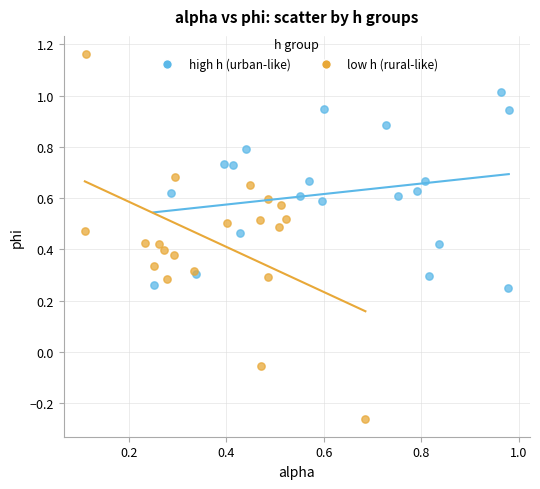

Which series contains the lowest Y value?

low h (rural-like)